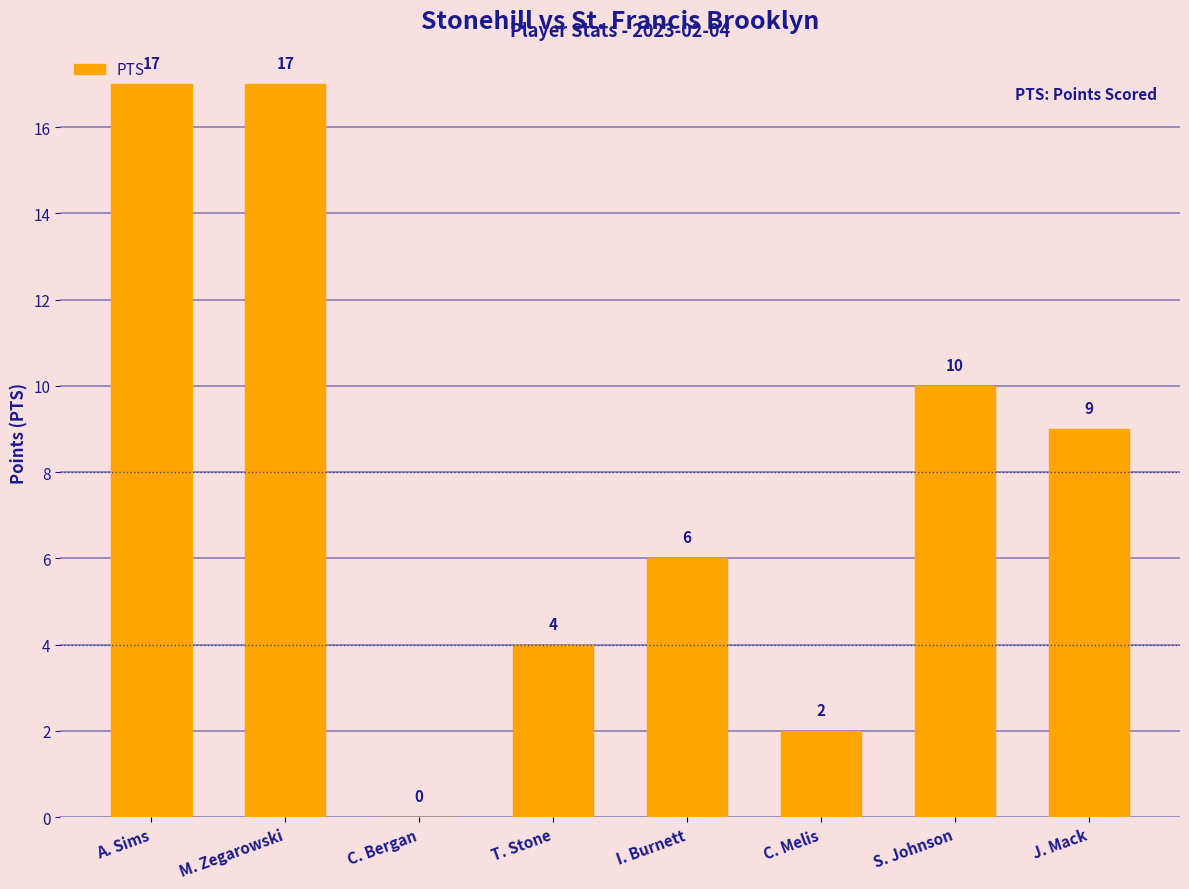

True or false: the data shows 2 at C. Melis.

True